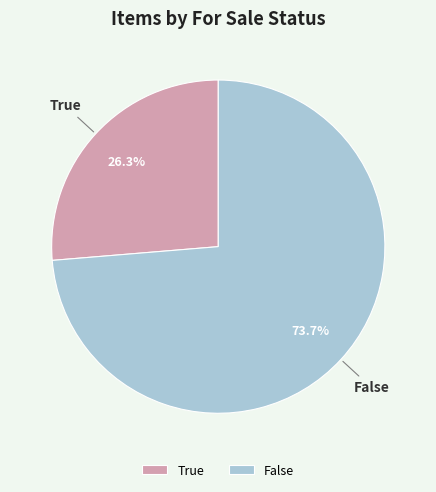

The True slice represents 26% of the pie. True or false?

True